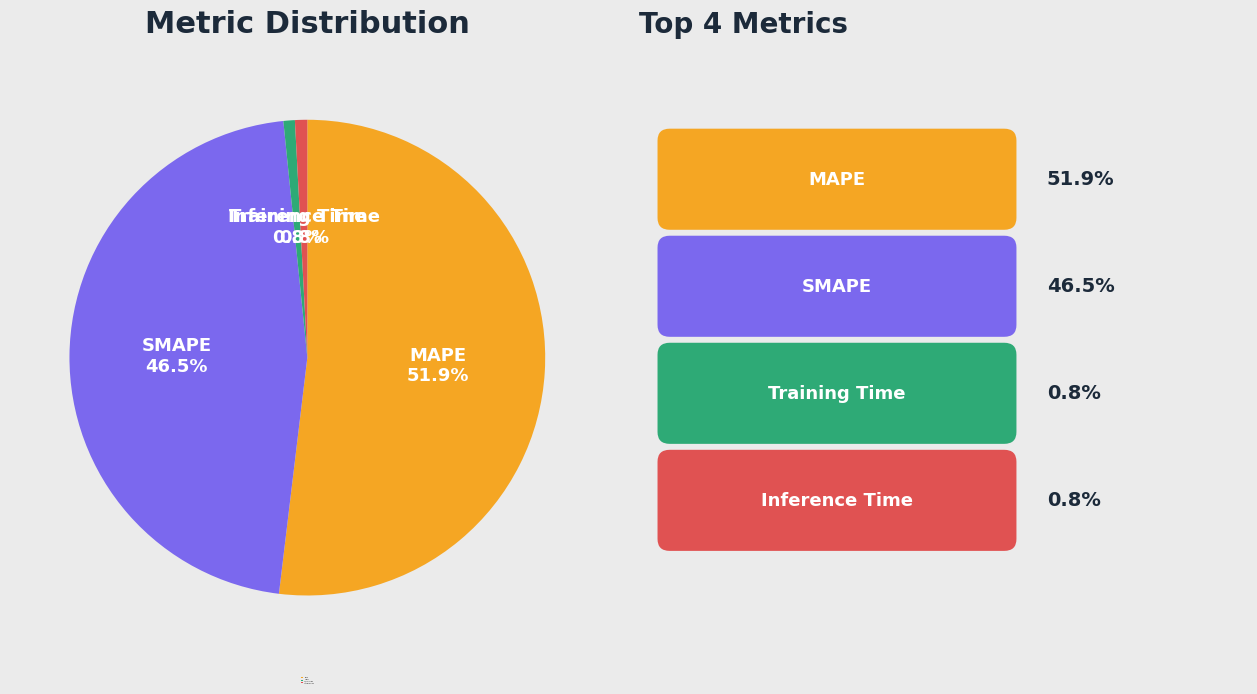

Which category accounts for the majority?

MAPE